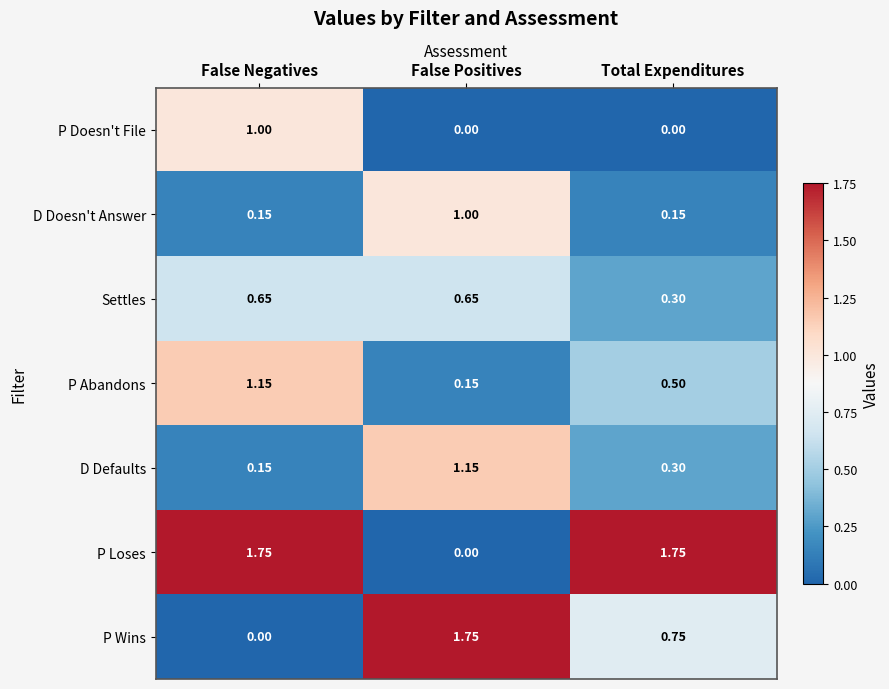

Rank the categories by D Defaults value from highest to lowest.

False Positives, Total Expenditures, False Negatives